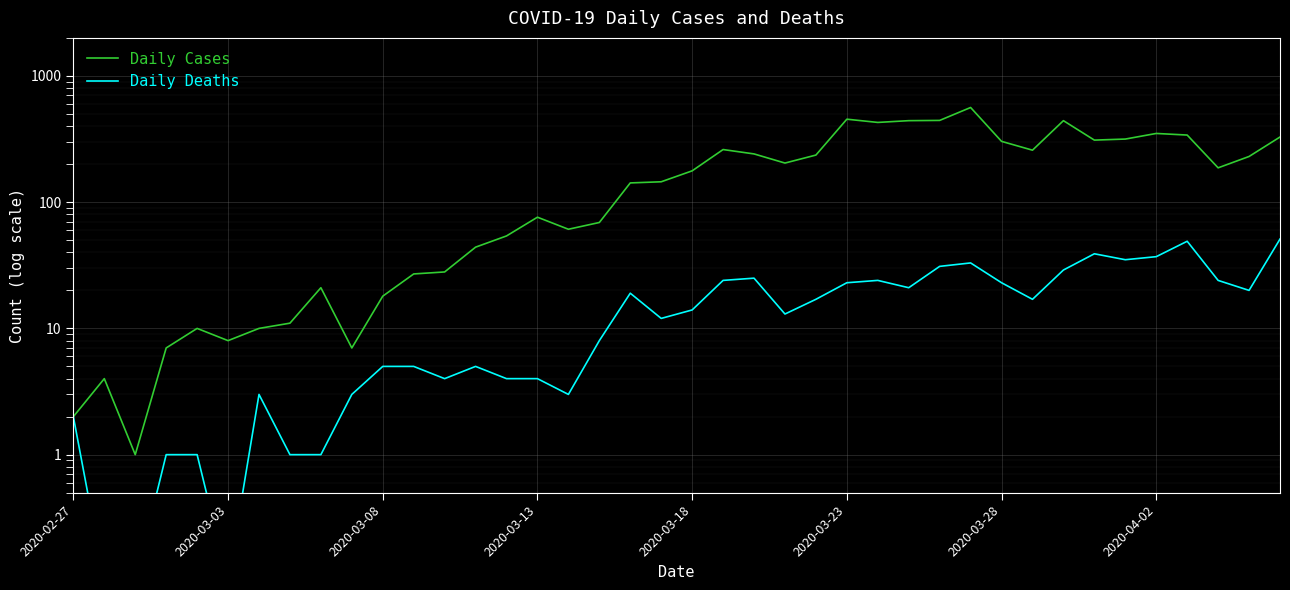

The Daily Cases series shows 310.0 at 33. True or false?

True